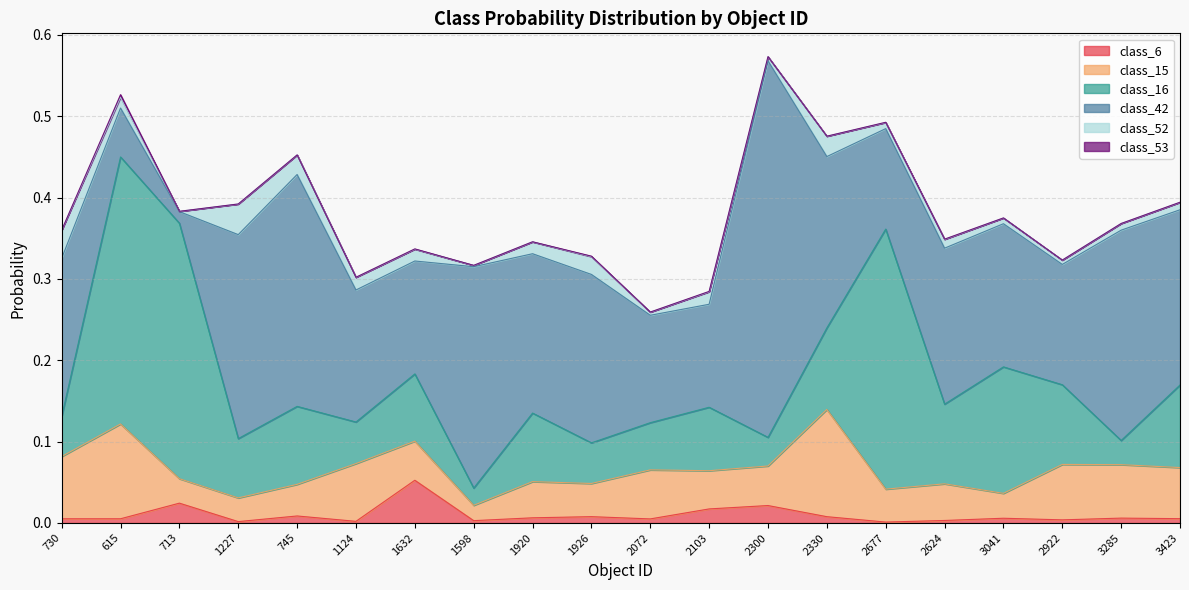

Reading left to right, list all the values displayed in this chart.

class_6: 0.0	0.0	0.0	0.0	0.0	0.0	0.1	0.0	0.0	0.0	0.0	0.0	0.0	0.0	0.0	0.0	0.0	0.0	0.0	0.0
class_15: 0.1	0.1	0.0	0.0	0.0	0.1	0.0	0.0	0.0	0.0	0.1	0.0	0.0	0.1	0.0	0.0	0.0	0.1	0.1	0.1
class_16: 0.0	0.3	0.3	0.1	0.1	0.1	0.1	0.0	0.1	0.0	0.1	0.1	0.0	0.1	0.3	0.1	0.2	0.1	0.0	0.1
class_42: 0.2	0.1	0.0	0.3	0.3	0.2	0.1	0.3	0.2	0.2	0.1	0.1	0.5	0.2	0.1	0.2	0.2	0.1	0.3	0.2
class_52: 0.0	0.0	0.0	0.0	0.0	0.0	0.0	0.0	0.0	0.0	0.0	0.0	0.0	0.0	0.0	0.0	0.0	0.0	0.0	0.0
class_53: 0.0	0.0	0.0	0.0	0.0	0.0	0.0	0.0	0.0	0.0	0.0	0.0	0.0	0.0	0.0	0.0	0.0	0.0	0.0	0.0